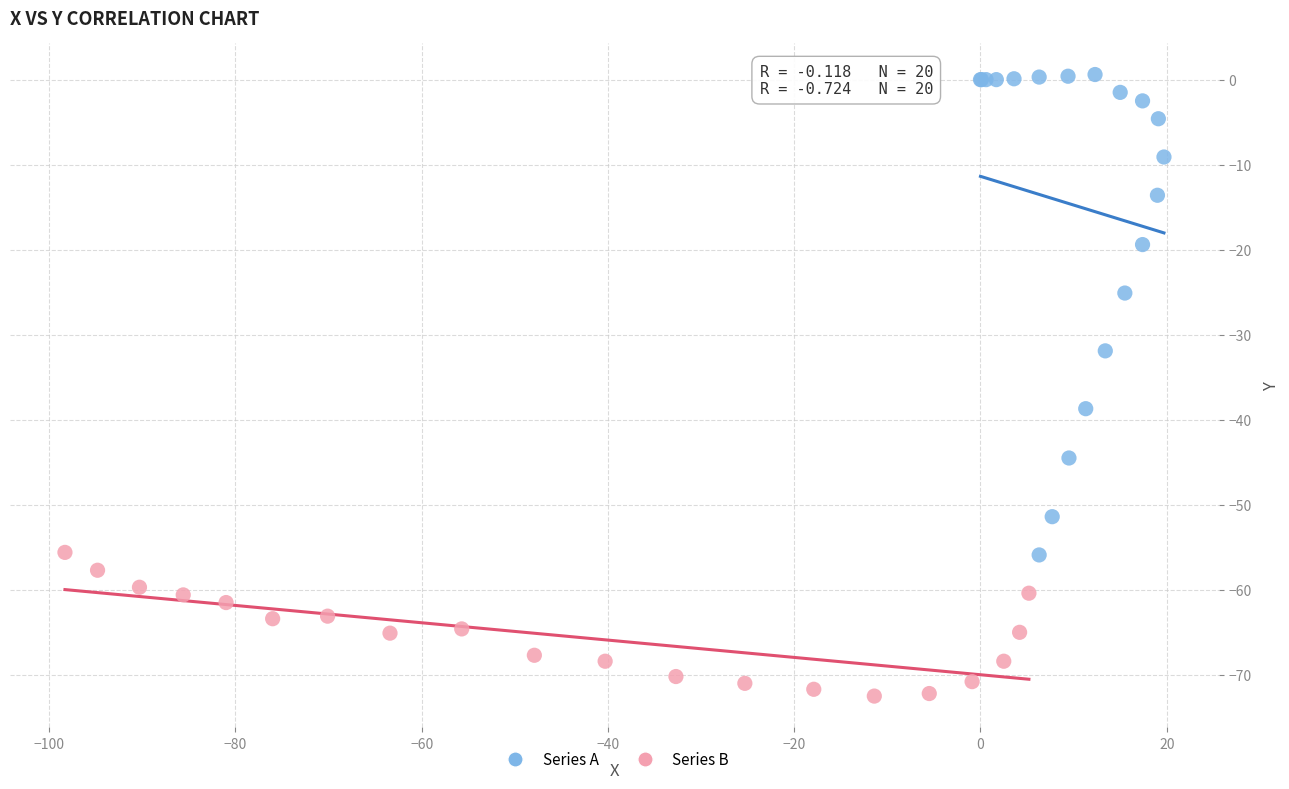

Which series reaches the maximum Y coordinate?

Series A